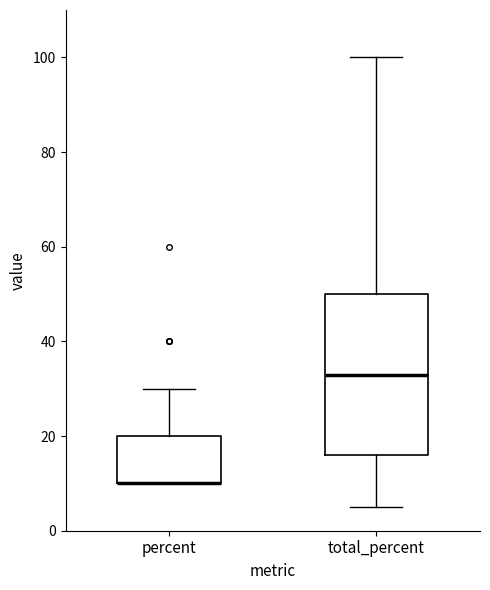

Reading left to right, transcribe this box plot: for each box, give where its median line is, the range the box spans, and where its two whiskers end, as read against the y-axis. The values are not printed on the chart, so give them approximately, as read against the axis.

percent: median 10 (drawn on the box's lower edge), box 10 to 20, whiskers 10 to 30
total_percent: median 34, box 16 to 50, whiskers 6 to 100